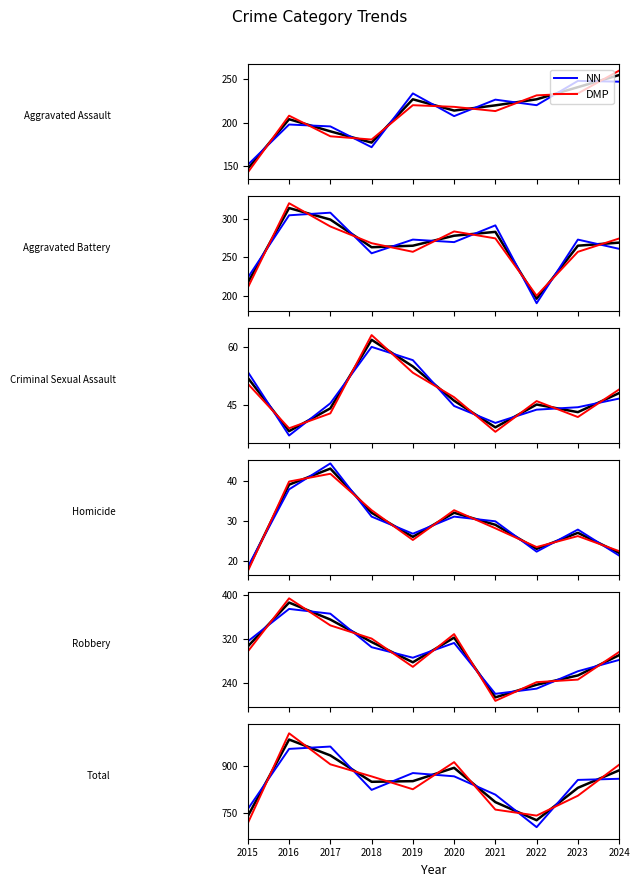

Which category has the lowest value across all series?

2015